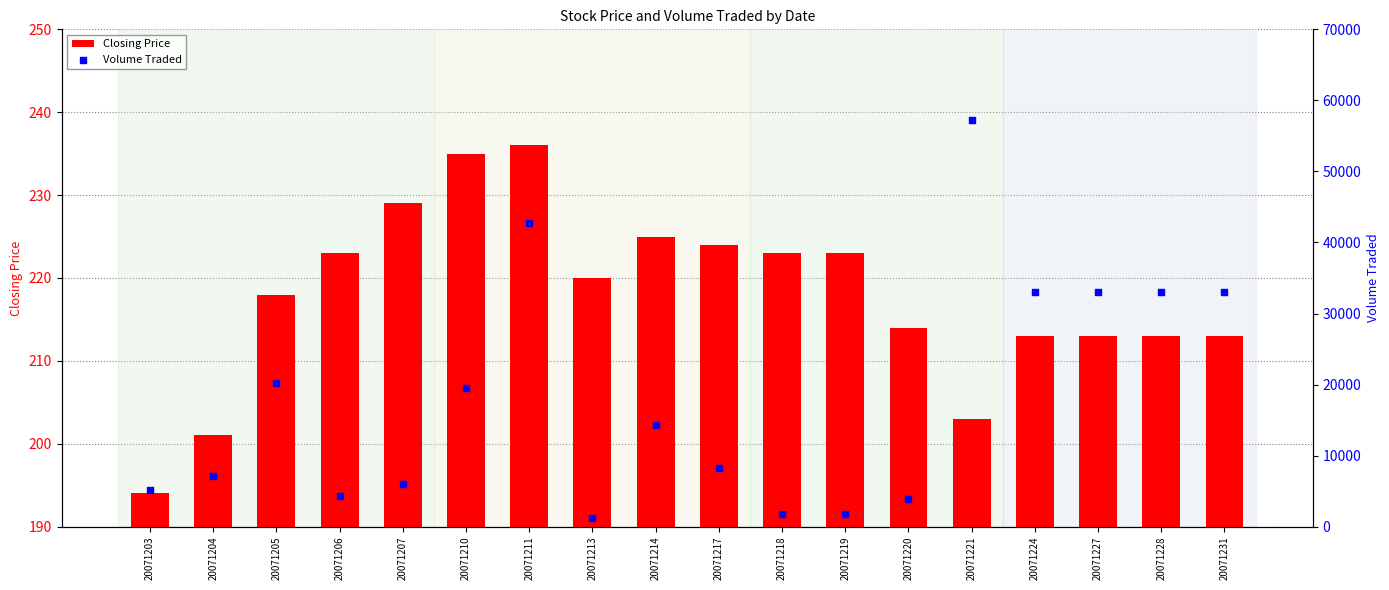

Which series contains the highest Y value?

Volume Traded